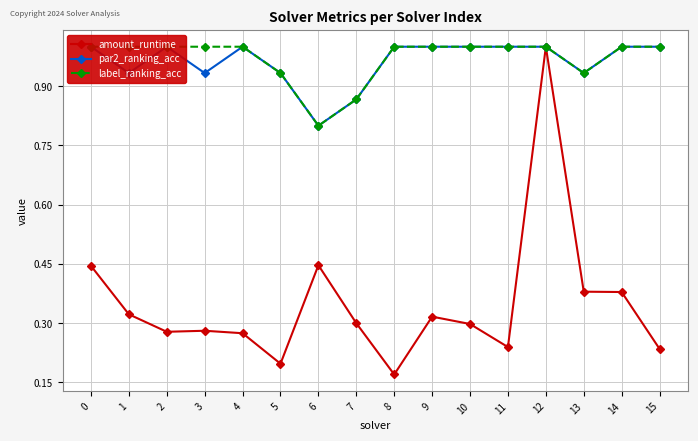

What are all the series names shown in the legend?

amount_runtime, par2_ranking_acc, label_ranking_acc